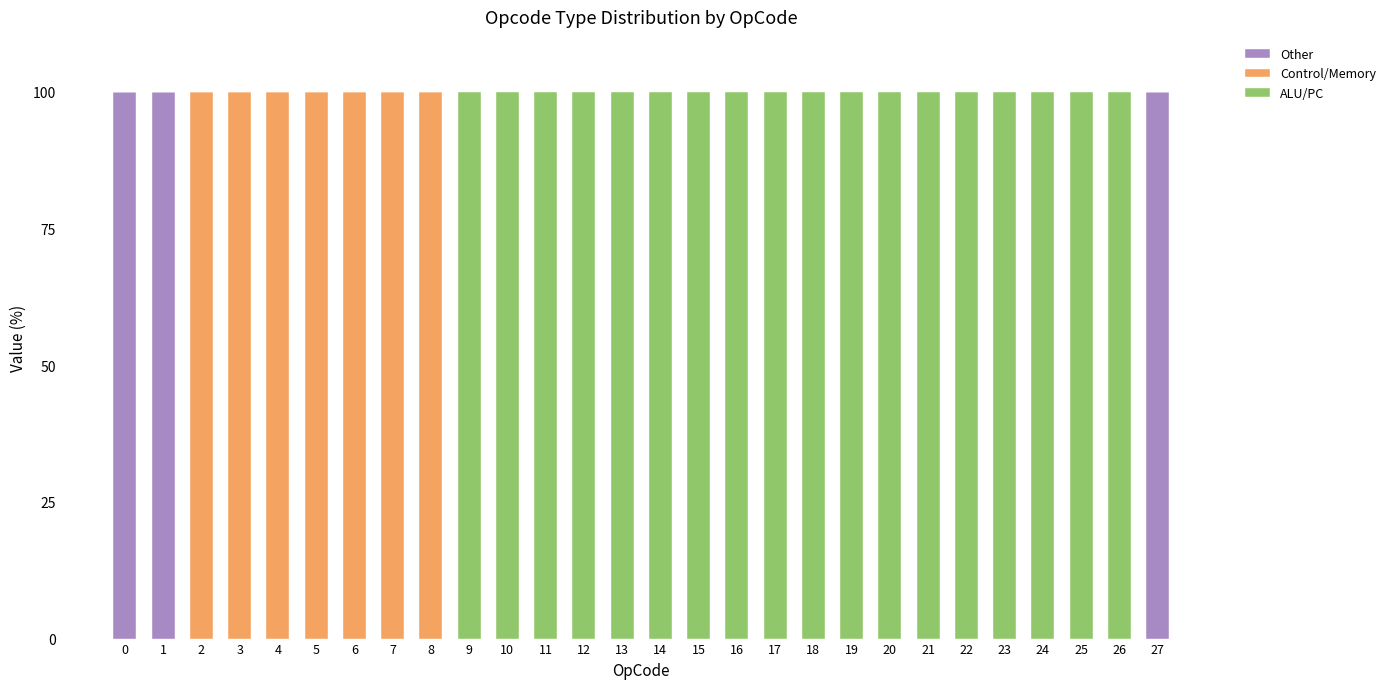

What is the highest value of the Other series?

100